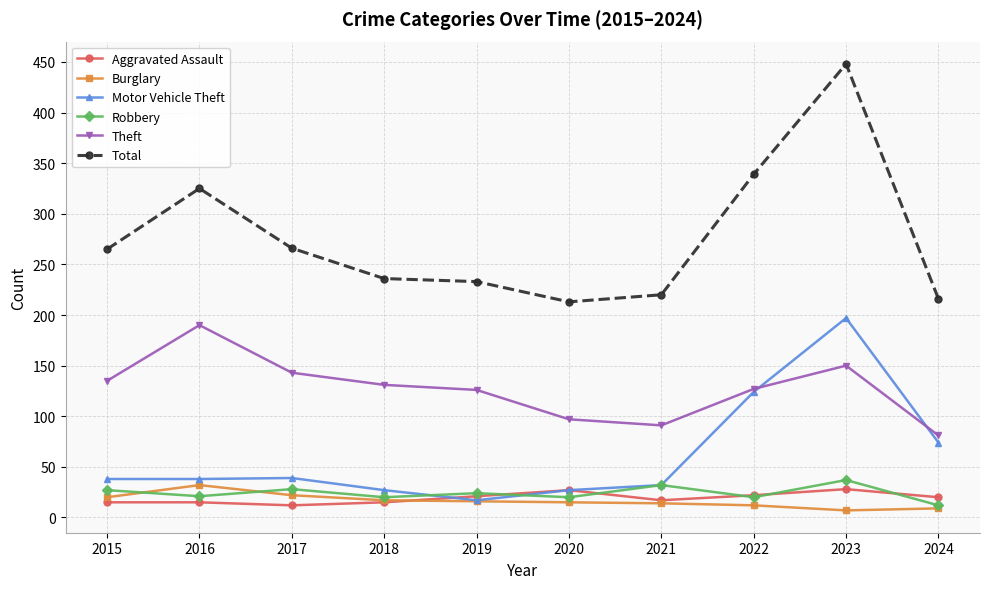

What is the difference between the second highest and minimum values in the Burglary series?

15